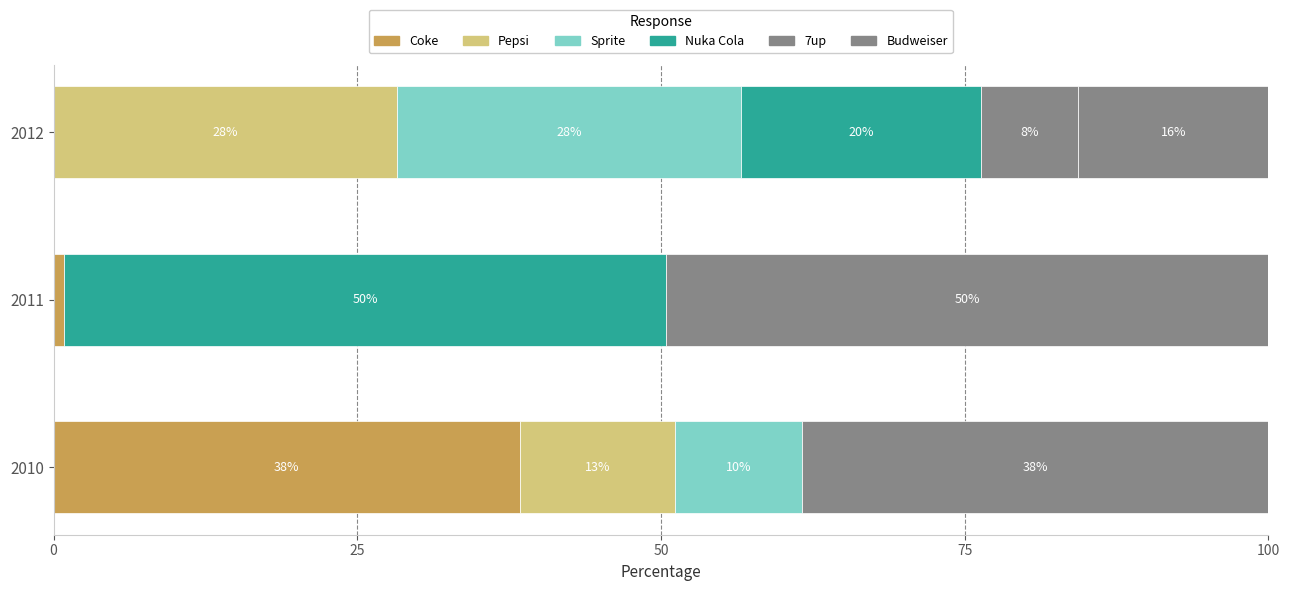

List the series in order of their peak value, lowest first.

Pepsi, Sprite, Coke, Budweiser, Nuka Cola, 7up